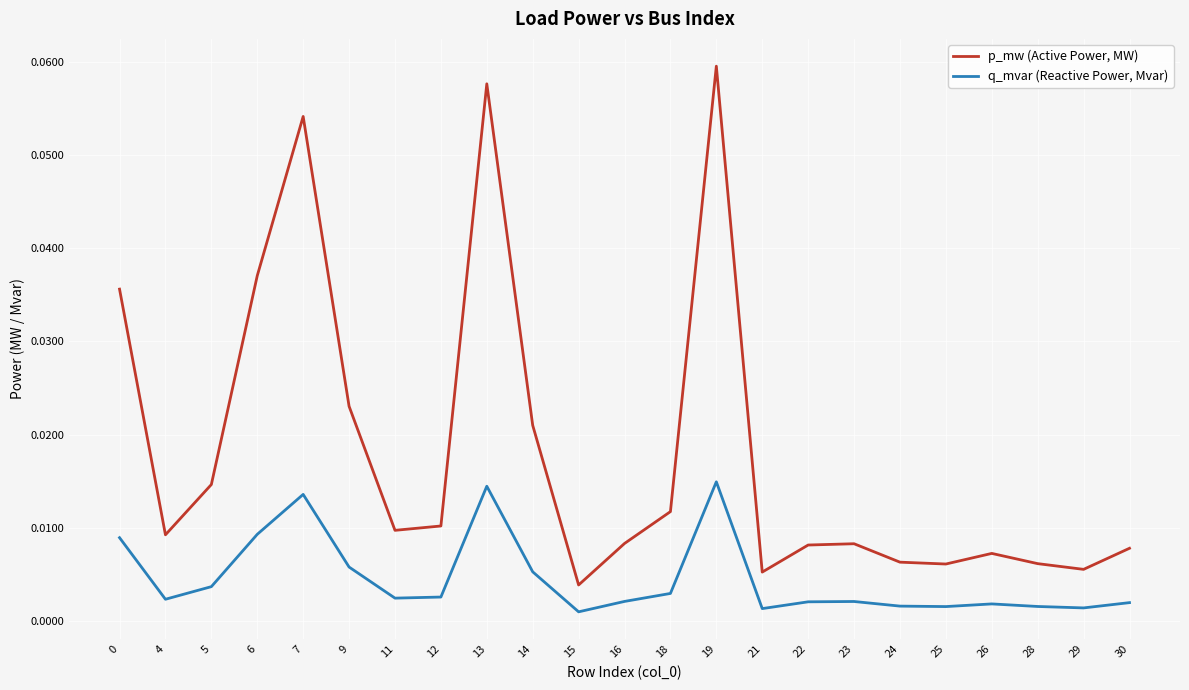

Is the value of p_mw (Active Power, MW) at 5 greater than the value of q_mvar (Reactive Power, Mvar) at 22?

Yes